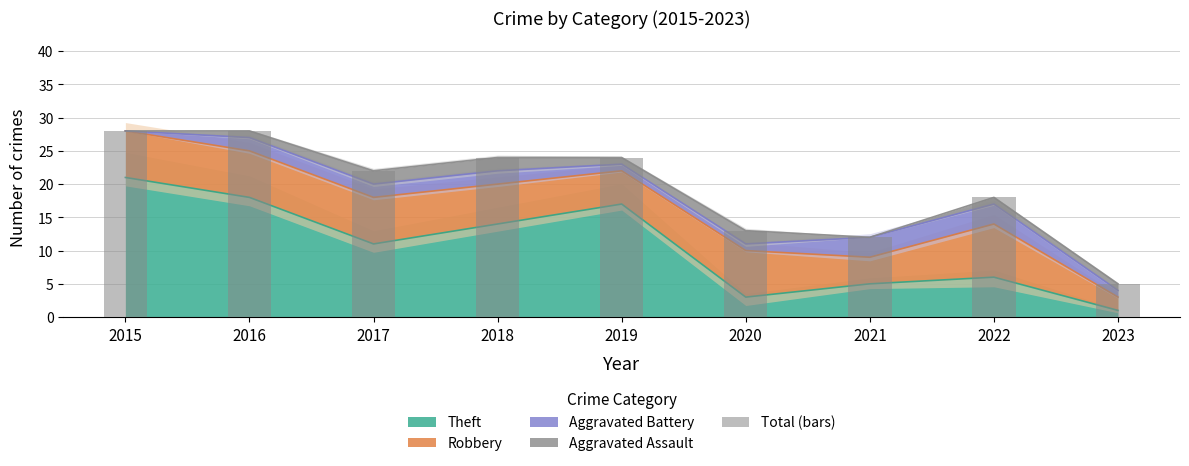

What is the minimum value shown in the chart?

5